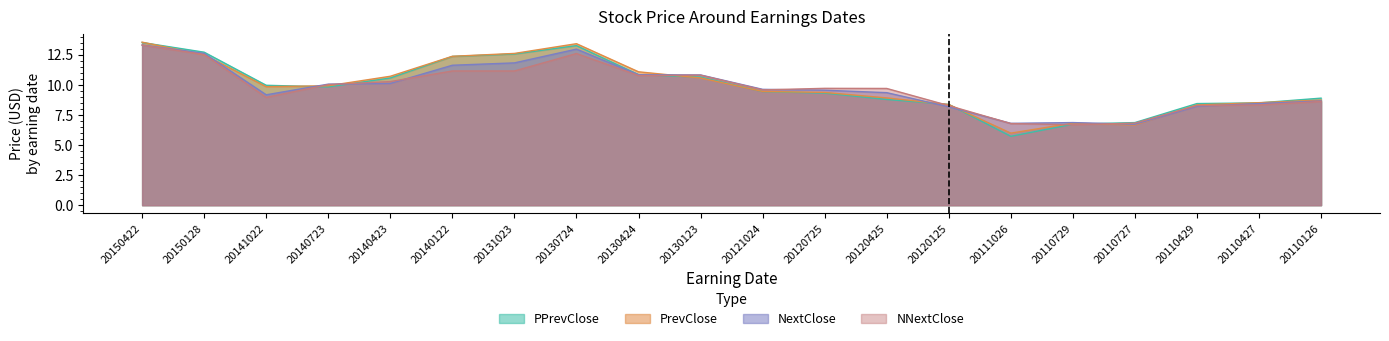

Between which two adjacent categories do NextClose and PrevClose first intersect?

20150422 and 20150128